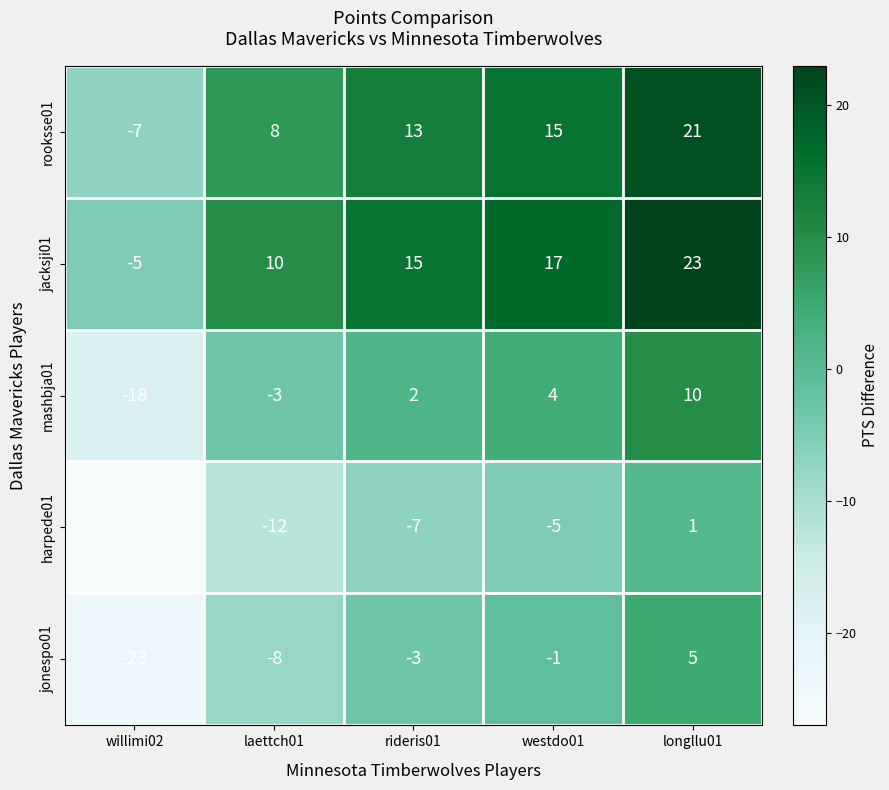

At which category does the chart reach its minimum across all series?

willimi02